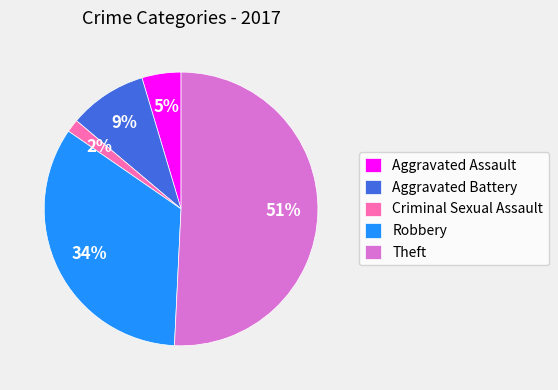

How many segments does this pie chart have?

5